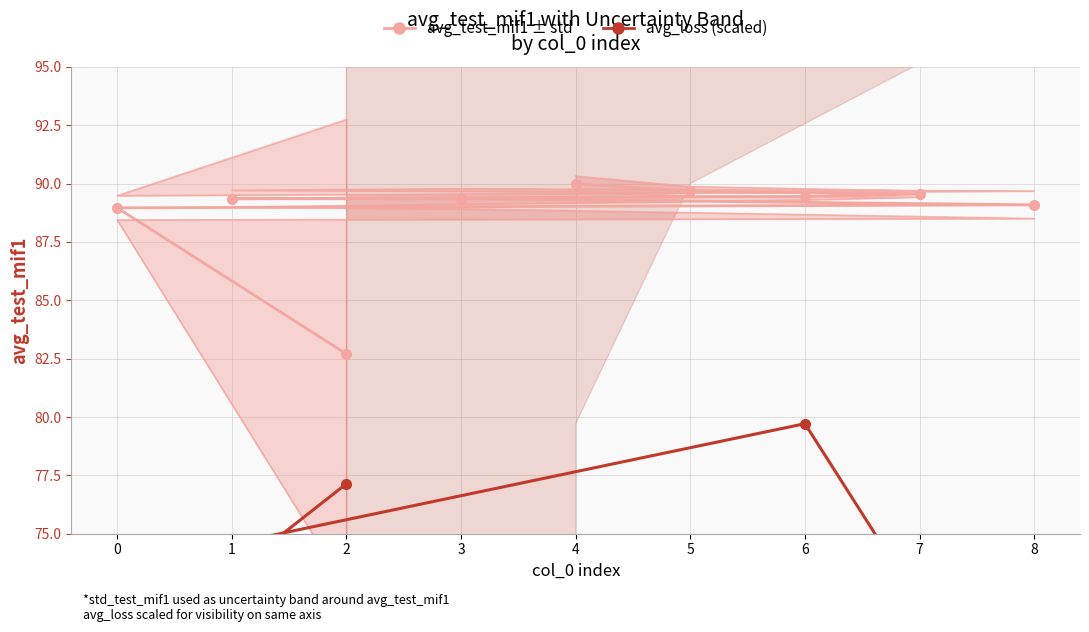

What is the minimum value for avg_loss (scaled)?

59.1